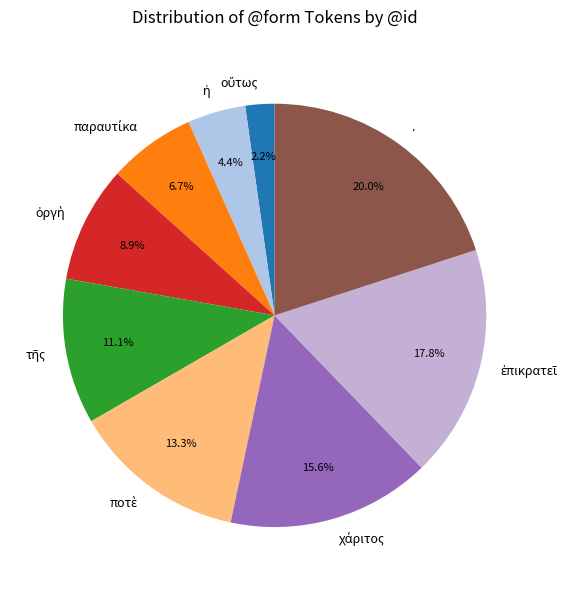

Is there a majority slice in this chart?

No